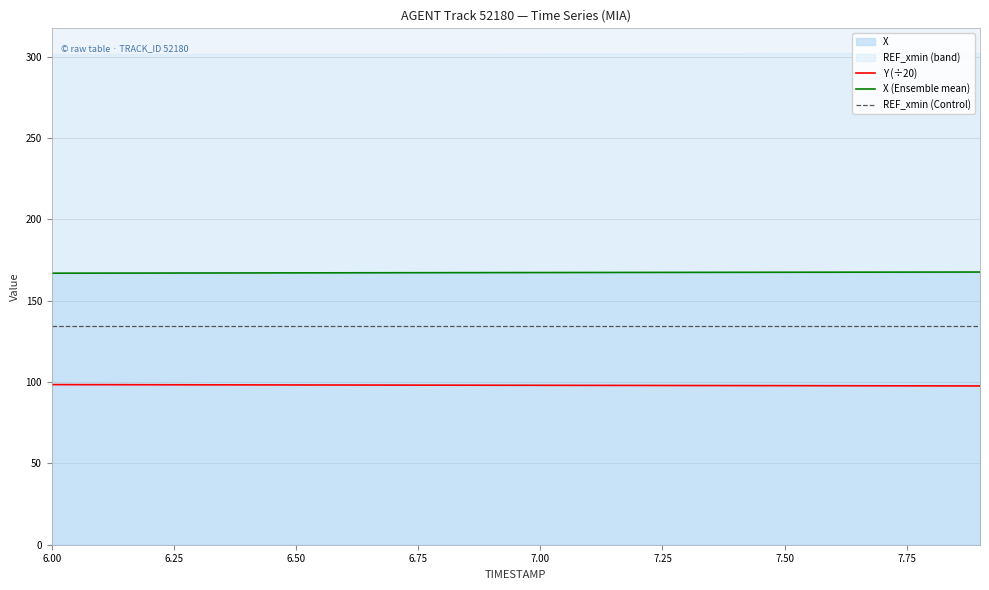

Which series changed the most between 6.50 and 7.50?

Y (÷20)